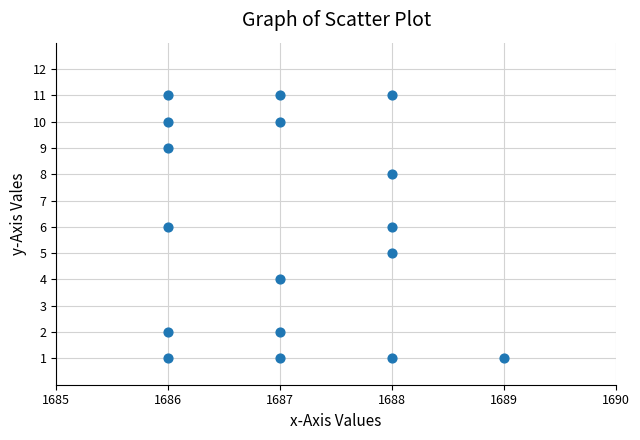

What is the range of X values (max minus min)?

3